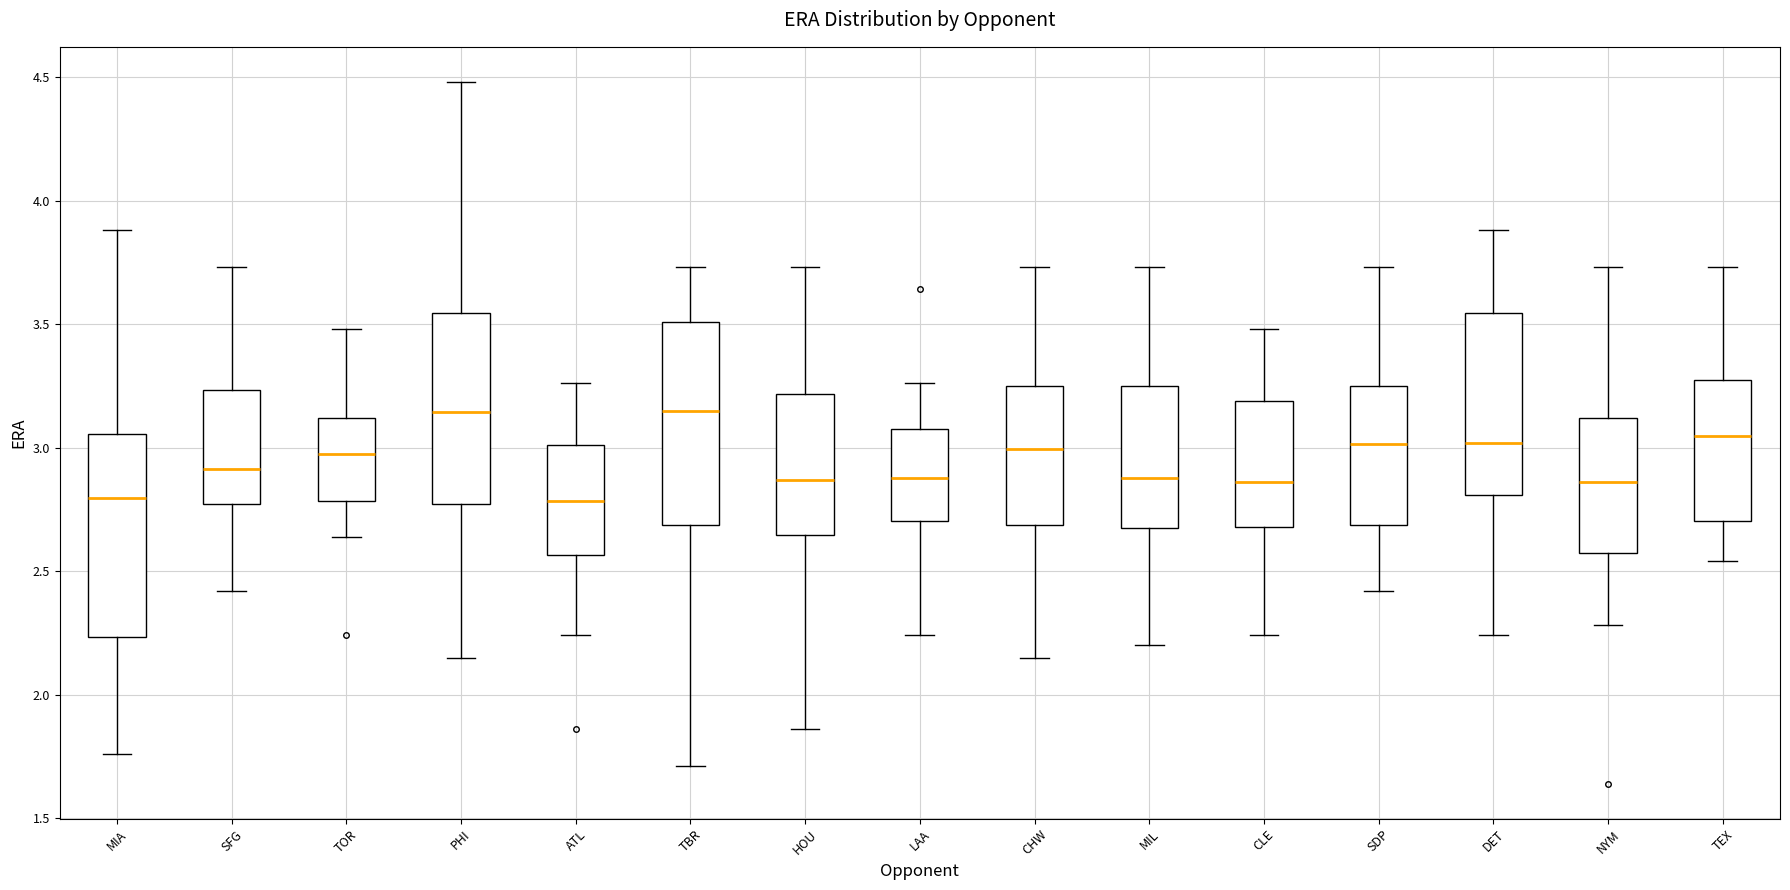

Reading left to right, transcribe this box plot: for each box, give where its median line is, the range the box spans, and where its two whiskers end, as read against the y-axis. The values are not printed on the chart, so give them approximately, as read against the axis.

MIA: median 2.80, box 2.25 to 3.05, whiskers 1.75 to 3.90
SFG: median 2.90, box 2.75 to 3.25, whiskers 2.40 to 3.75
TOR: median 3.00, box 2.80 to 3.10, whiskers 2.65 to 3.50
PHI: median 3.15, box 2.75 to 3.55, whiskers 2.15 to 4.50
ATL: median 2.80, box 2.55 to 3.00, whiskers 2.25 to 3.25
TBR: median 3.15, box 2.70 to 3.50, whiskers 1.70 to 3.75
HOU: median 2.85, box 2.65 to 3.20, whiskers 1.85 to 3.75
LAA: median 2.90, box 2.70 to 3.10, whiskers 2.25 to 3.25
CHW: median 3.00, box 2.70 to 3.25, whiskers 2.15 to 3.75
MIL: median 2.90, box 2.65 to 3.25, whiskers 2.20 to 3.75
CLE: median 2.85, box 2.70 to 3.20, whiskers 2.25 to 3.50
SDP: median 3.00, box 2.70 to 3.25, whiskers 2.40 to 3.75
DET: median 3.00, box 2.80 to 3.55, whiskers 2.25 to 3.90
NYM: median 2.85, box 2.55 to 3.10, whiskers 2.30 to 3.75
TEX: median 3.05, box 2.70 to 3.30, whiskers 2.55 to 3.75